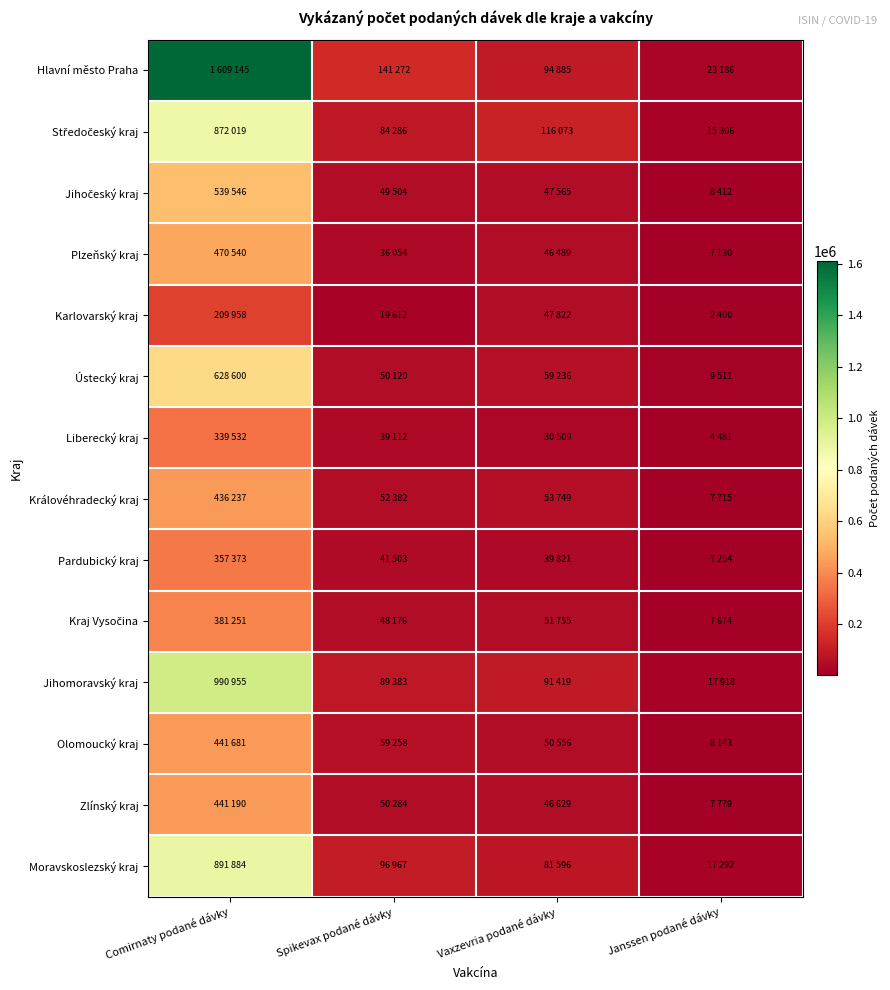

At Vaxzevria podané dávky, list the series in order from largest to smallest.

Středočeský kraj, Hlavní město Praha, Jihomoravský kraj, Moravskoslezský kraj, Ústecký kraj, Královéhradecký kraj, Kraj Vysočina, Olomoucký kraj, Karlovarský kraj, Jihočeský kraj, Zlínský kraj, Plzeňský kraj, Pardubický kraj, Liberecký kraj